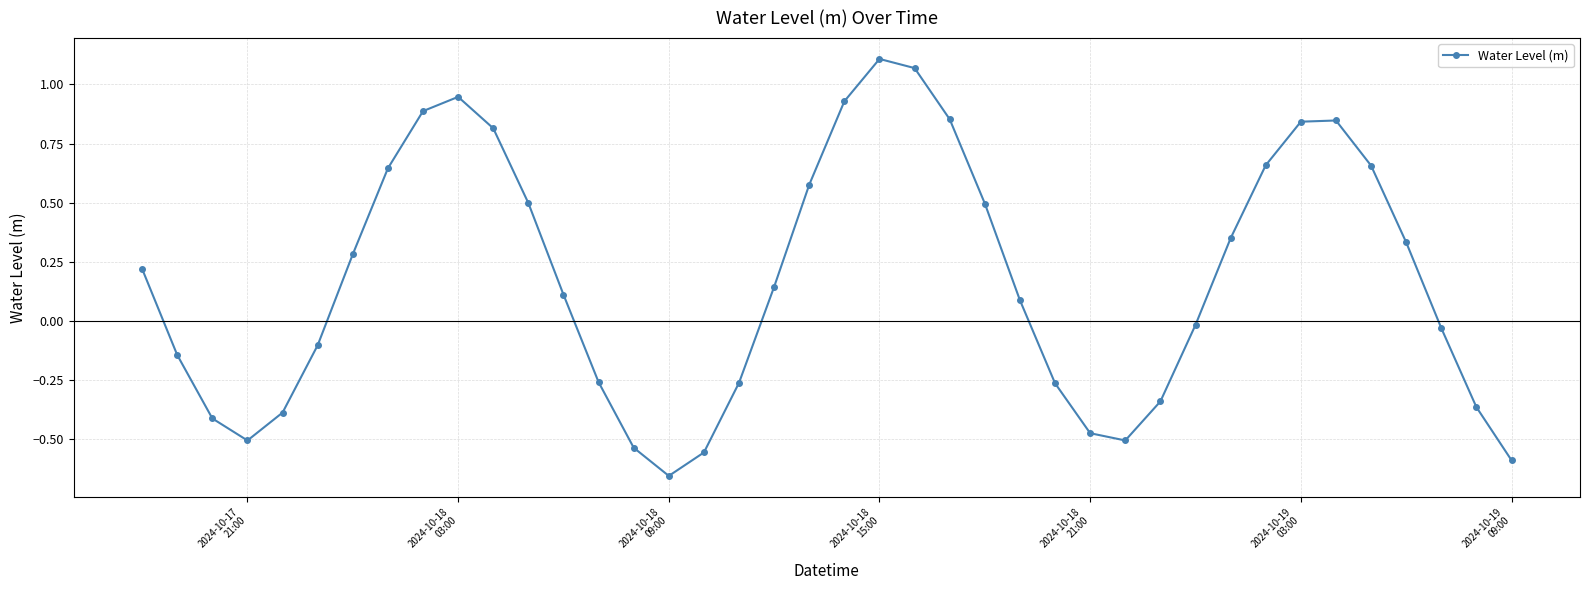

What is the sum of all values?

6.9